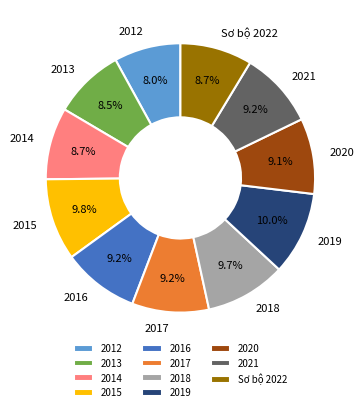

Between 2013 and 2012, which is larger?

2013